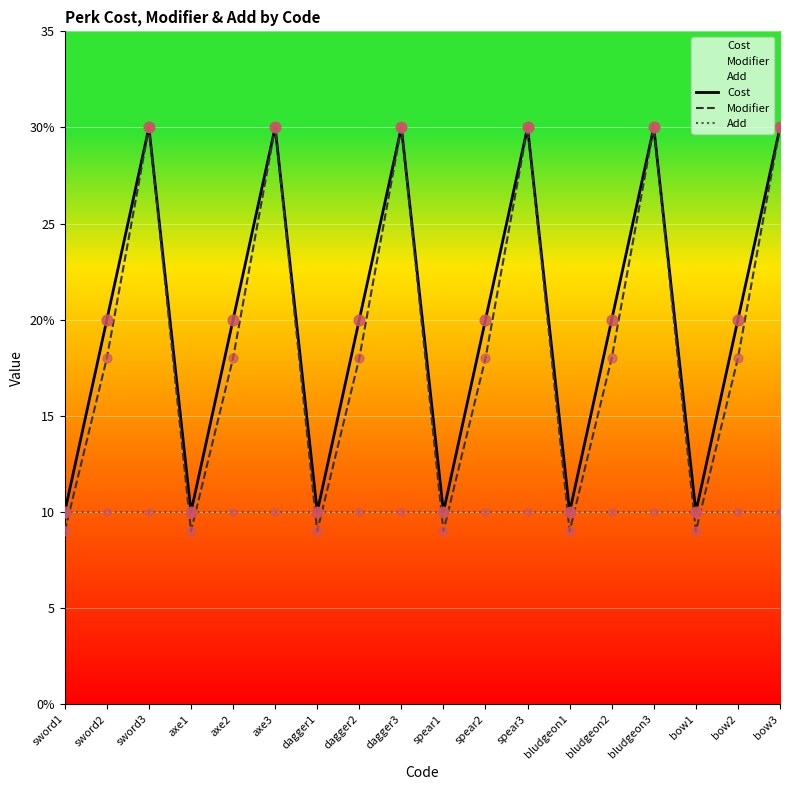

Which series contains the lowest Y value?

Modifier